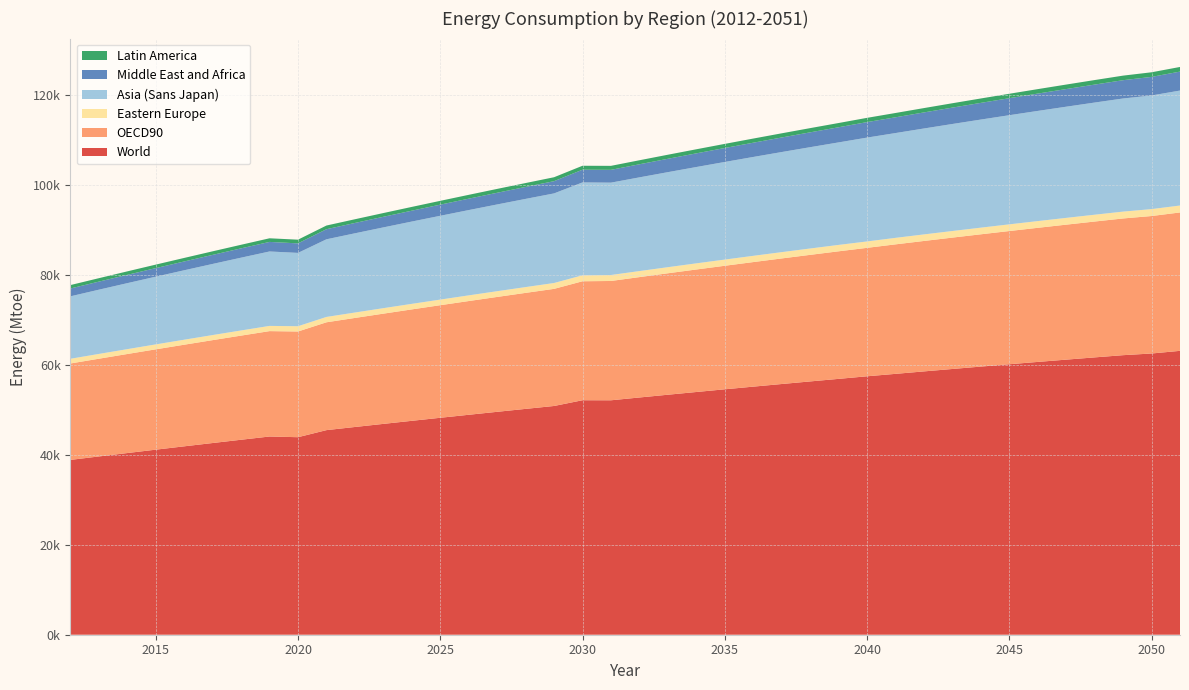

Reading left to right, transcribe all the data shown in this chart.

World: 2012=38860.7	2013=39626.5	2014=40384.7	2015=41135.3	2016=41878.4	2017=42613.8	2018=43341.7	2019=44062.0	2020=43908.0	2021=45479.8	2022=46177.3	2023=46867.2	2024=47549.6	2025=48224.3	2026=48891.5	2027=49551.1	2028=50203.1	2029=50847.5	2030=52124.0	2031=52113.6	2032=52735.2	2033=53349.3	2034=53955.7	2035=54554.6	2036=55145.9	2037=55729.6	2038=56305.8	2039=56874.3	2040=57449.0	2041=57988.6	2042=58534.4	2043=59072.6	2044=59603.2	2045=60126.2	2046=60641.6	2047=61149.5	2048=61649.7	2049=62142.4	2050=62514.0	2051=63105.0
OECD90: 2012=21431.9	2013=21725.6	2014=22016.4	2015=22304.3	2016=22589.4	2017=22871.6	2018=23151.0	2019=23427.5	2020=23497.0	2021=23971.9	2022=24239.8	2023=24504.8	2024=24767.0	2025=25026.3	2026=25282.7	2027=25536.3	2028=25787.0	2029=26034.8	2030=26448.0	2031=26521.9	2032=26761.2	2033=26997.6	2034=27231.1	2035=27461.8	2036=27689.6	2037=27914.5	2038=28136.6	2039=28355.8	2040=28552.0	2041=28785.6	2042=28996.2	2043=29203.9	2044=29408.8	2045=29610.8	2046=29810.0	2047=30006.3	2048=30199.7	2049=30390.3	2050=30560.0	2051=30762.8
Eastern Europe: 2012=1046.2	2013=1062.9	2014=1079.4	2015=1095.6	2016=1111.7	2017=1127.5	2018=1143.2	2019=1158.6	2020=1172.0	2021=1188.8	2022=1203.6	2023=1218.2	2024=1232.6	2025=1246.7	2026=1260.7	2027=1274.4	2028=1288.0	2029=1301.3	2030=1327.0	2031=1327.3	2032=1340.0	2033=1352.5	2034=1364.8	2035=1376.8	2036=1388.7	2037=1400.3	2038=1411.8	2039=1423.0	2040=1419.0	2041=1444.8	2042=1455.4	2043=1465.8	2044=1476.0	2045=1485.9	2046=1495.7	2047=1505.2	2048=1514.6	2049=1523.7	2050=1538.0	2051=1541.3
Asia (Sans Japan): 2012=13883.4	2013=14278.8	2014=14669.1	2015=15054.4	2016=15434.6	2017=15809.7	2018=16179.8	2019=16544.9	2020=16302.0	2021=17259.8	2022=17609.7	2023=17954.5	2024=18294.3	2025=18629.0	2026=18958.7	2027=19283.3	2028=19602.8	2029=19917.3	2030=20646.0	2031=20531.2	2032=20830.5	2033=21124.8	2034=21414.0	2035=21698.1	2036=21977.2	2037=22251.3	2038=22520.3	2039=22784.2	2040=23087.0	2041=23296.9	2042=23545.7	2043=23789.4	2044=24028.1	2045=24261.7	2046=24490.2	2047=24713.7	2048=24932.1	2049=25145.5	2050=25262.0	2051=25557.1
Middle East and Africa: 2012=1741.9	2013=1795.4	2014=1849.5	2015=1904.0	2016=1959.1	2017=2014.7	2018=2070.8	2019=2127.4	2020=2117.0	2021=2242.2	2022=2300.4	2023=2359.1	2024=2418.3	2025=2478.1	2026=2538.3	2027=2599.1	2028=2660.4	2029=2722.2	2030=2828.0	2031=2847.4	2032=2910.8	2033=2974.6	2034=3039.1	2035=3104.0	2036=3169.4	2037=3235.4	2038=3301.9	2039=3368.9	2040=3446.0	2041=3504.4	2042=3573.0	2043=3642.0	2044=3711.6	2045=3781.7	2046=3852.4	2047=3923.5	2048=3995.2	2049=4067.4	2050=4128.0	2051=4213.3
Latin America: 2012=758.3	2013=764.8	2014=771.3	2015=777.9	2016=784.5	2017=791.1	2018=797.7	2019=804.4	2020=821.0	2021=817.8	2022=824.5	2023=831.2	2024=838.0	2025=844.8	2026=851.6	2027=858.5	2028=865.3	2029=872.2	2030=875.0	2031=886.0	2032=893.0	2033=900.0	2034=907.0	2035=914.0	2036=921.0	2037=928.1	2038=935.2	2039=942.3	2040=945.0	2041=956.6	2042=963.8	2043=971.0	2044=978.2	2045=985.5	2046=992.8	2047=1000.1	2048=1007.4	2049=1014.7	2050=1025.0	2051=1029.5